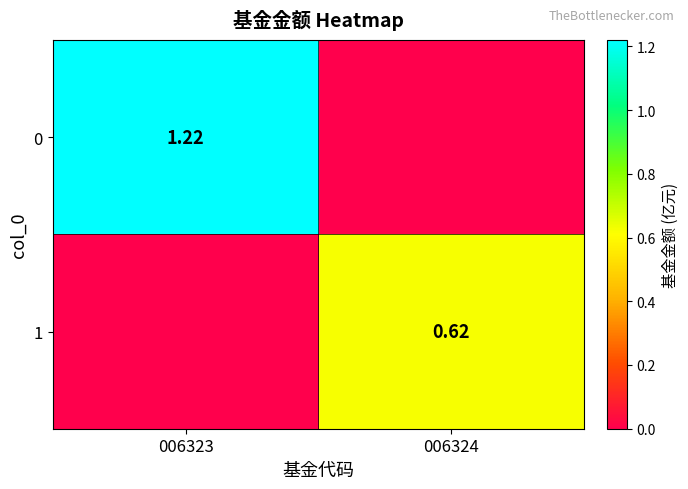

Where is 1 nearest to the value 0?

006323